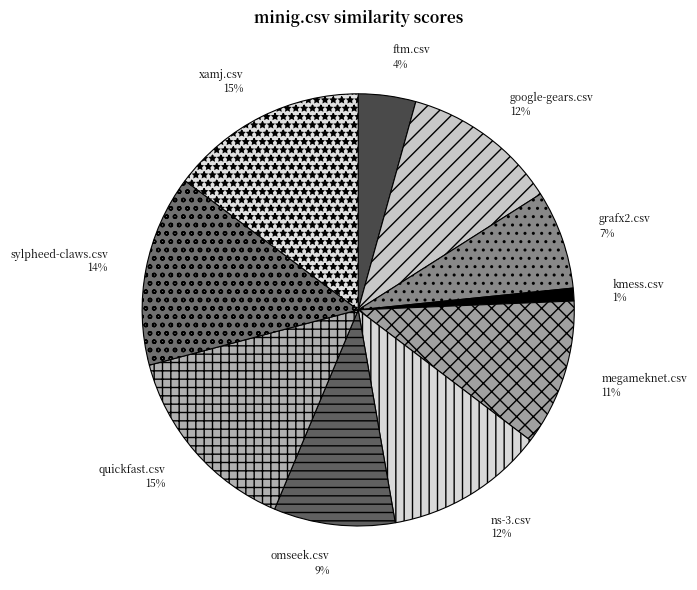

Count the number of slices in the pie.

10